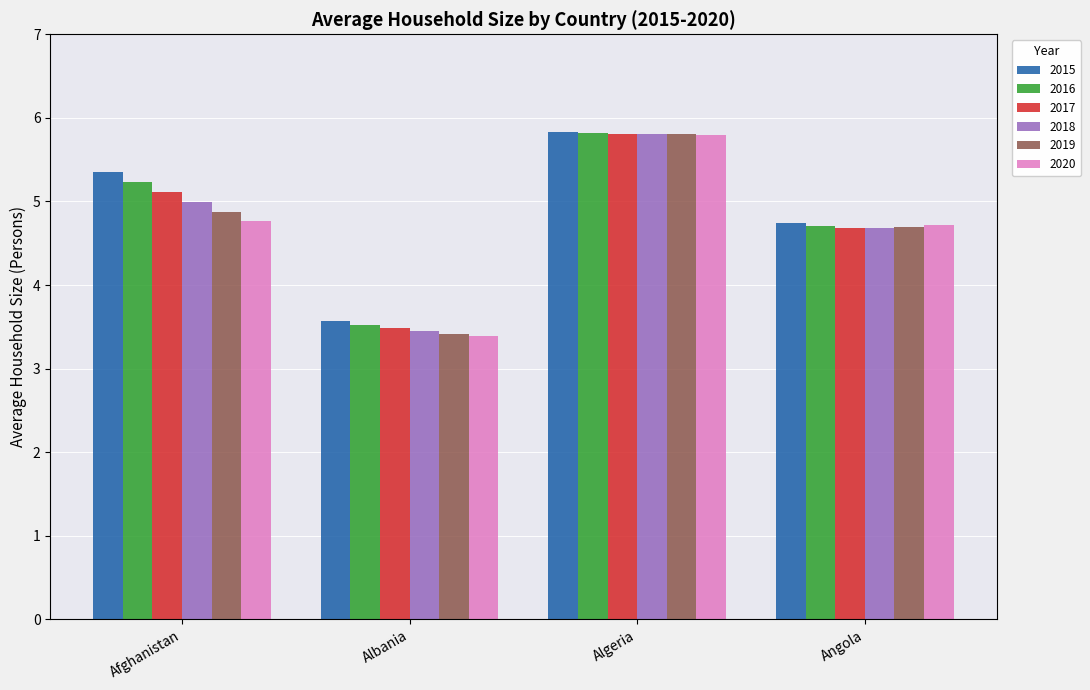

Between Afghanistan and Albania, which series saw the biggest shift?

2015